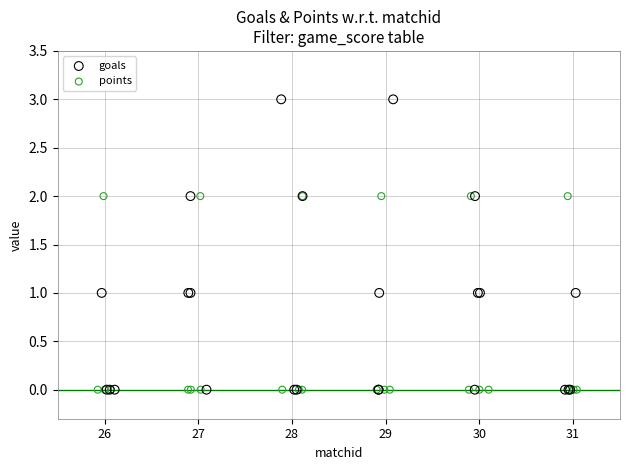

Which series has the widest spread of Y values?

goals